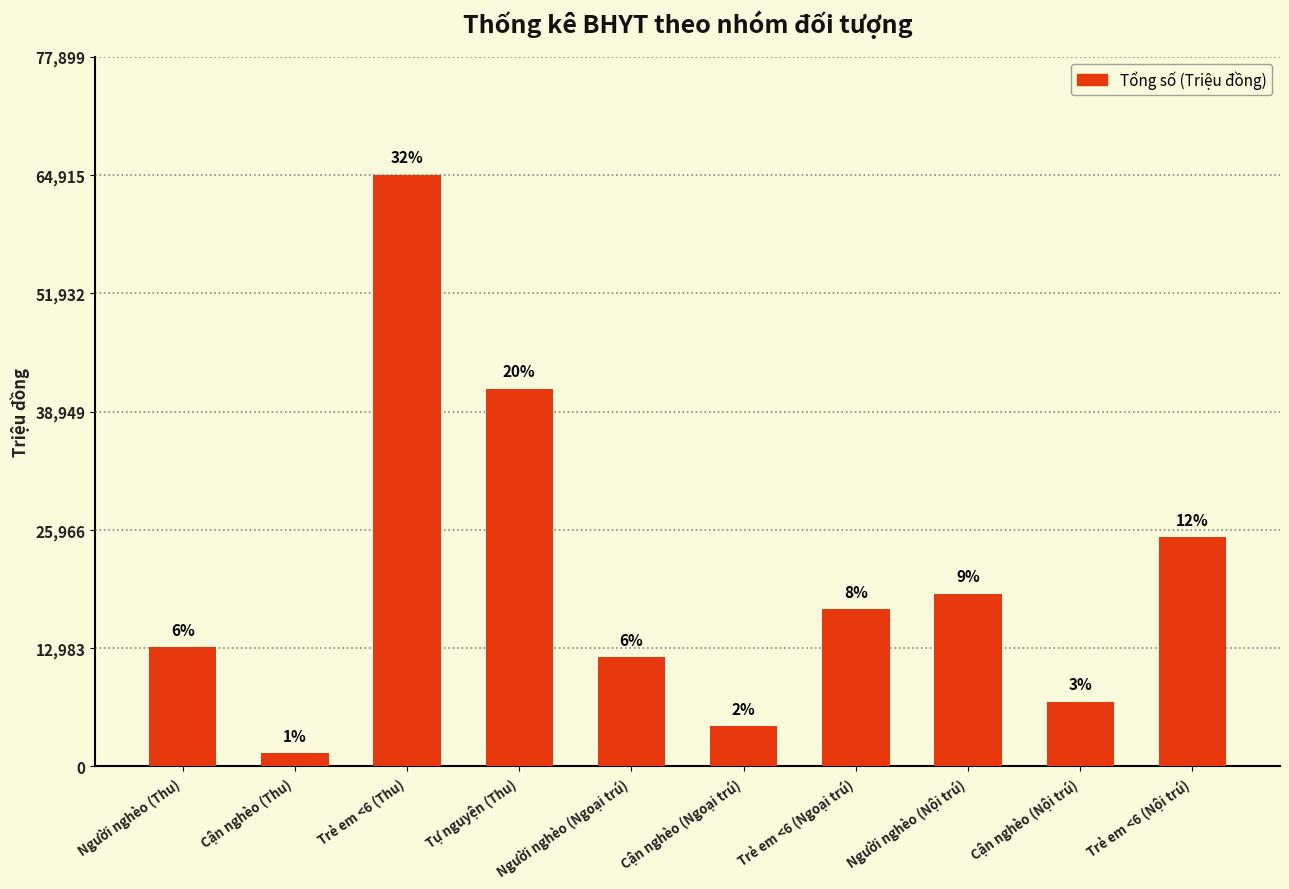

Approximately how many times larger is the value at Người nghèo (Nội trú) compared to Trẻ em <6 (Nội trú)?

0.8